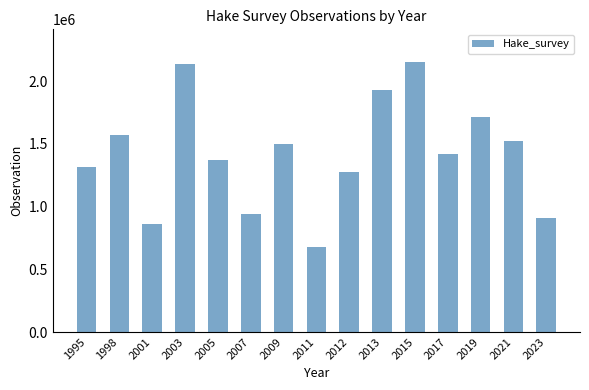

At which category does the chart reach its minimum across all series?

2011